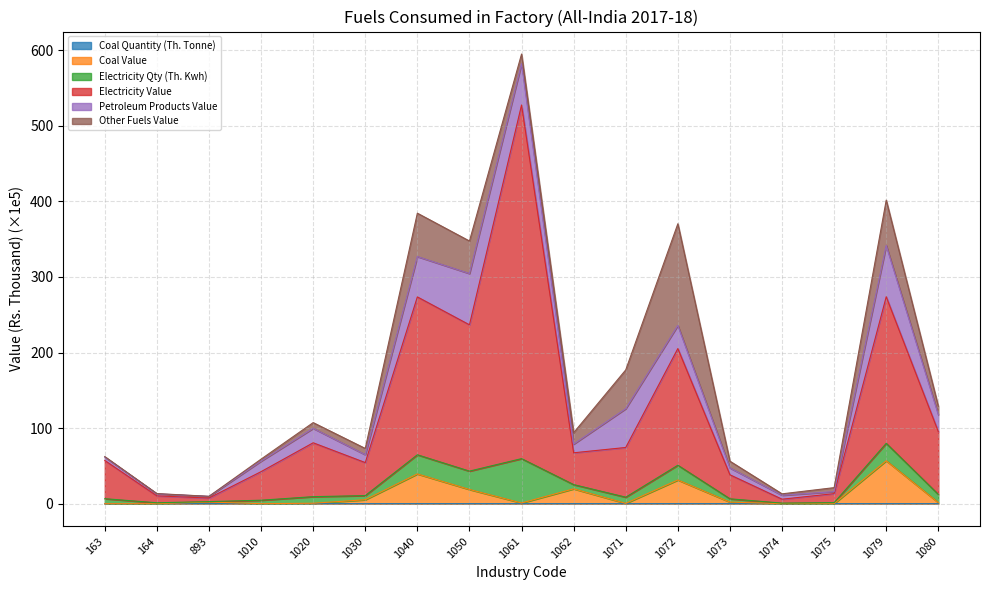

At which category is the sum across all series the highest?

1061